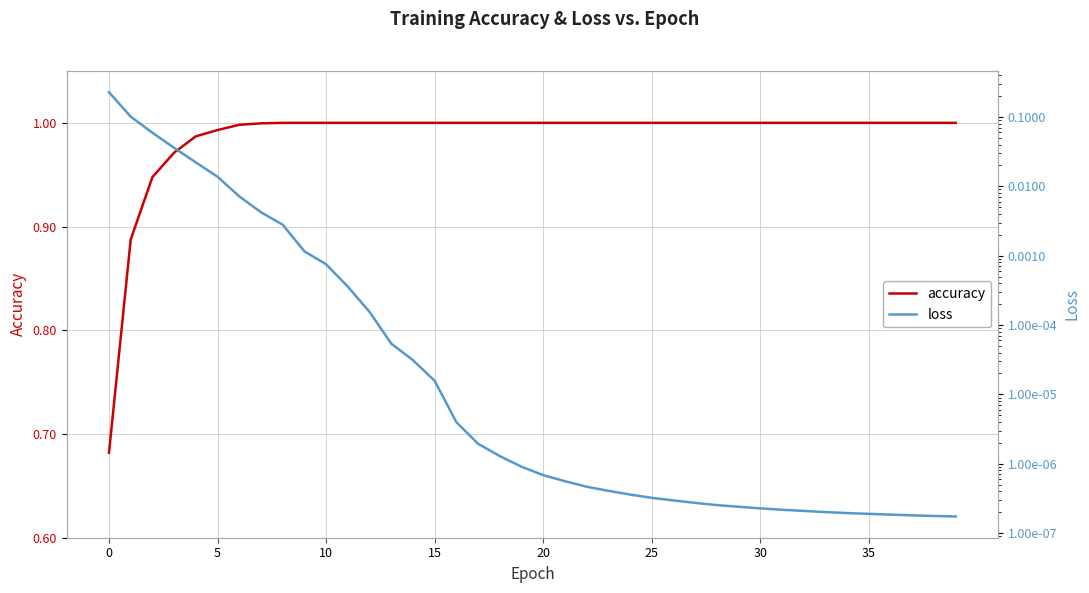

What is the label of the 24th point from the left?

23